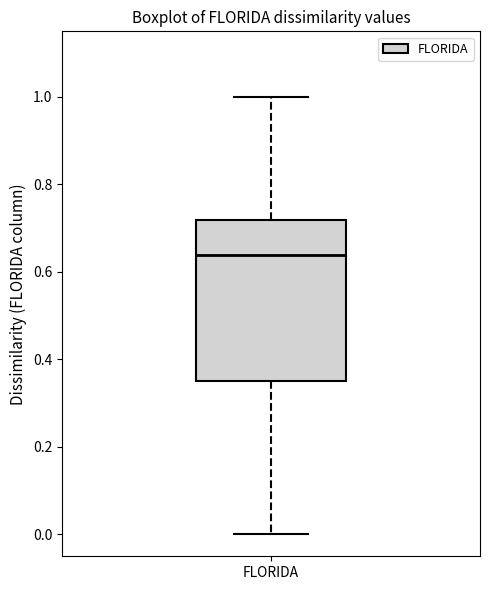

Transcribe this box plot: give where the median line is, the range the box spans, and where the two whiskers end, as read against the y-axis. The values are not printed on the chart, so give them approximately, as read against the axis.

median 0.64, box 0.36 to 0.72, whiskers 0.00 to 1.00